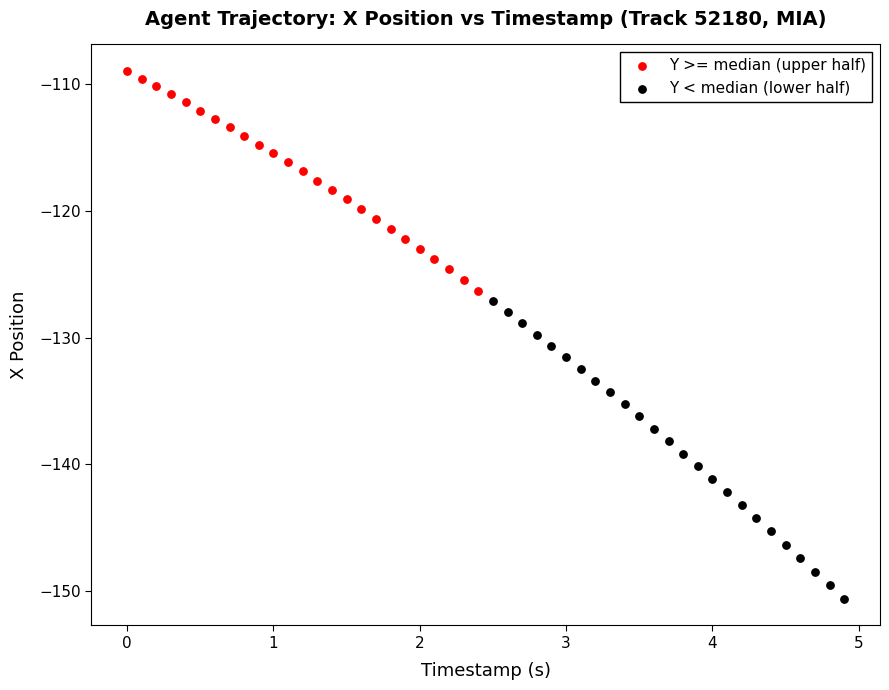

Which series has the largest Y range (max minus min)?

Y < median (lower half)